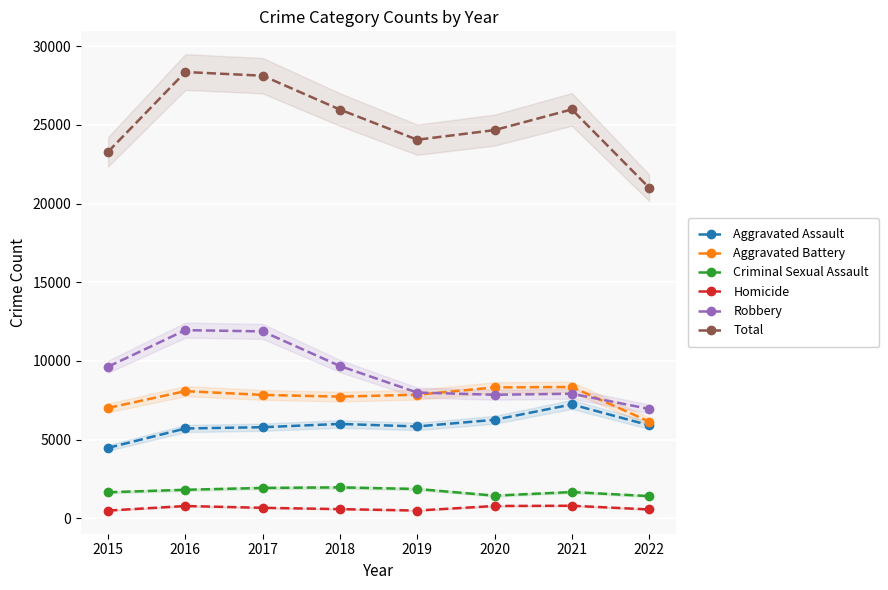

What is the difference between the Robbery values at 2022 and 2018?

2724